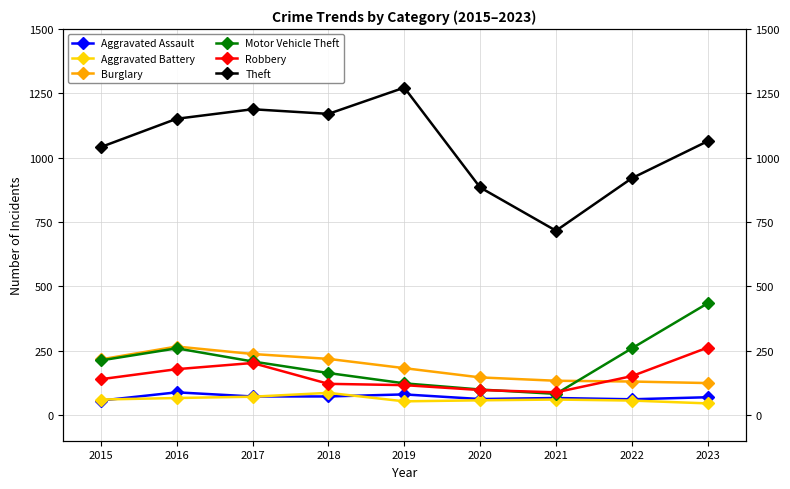

Where is the first local minimum for Motor Vehicle Theft?

2021